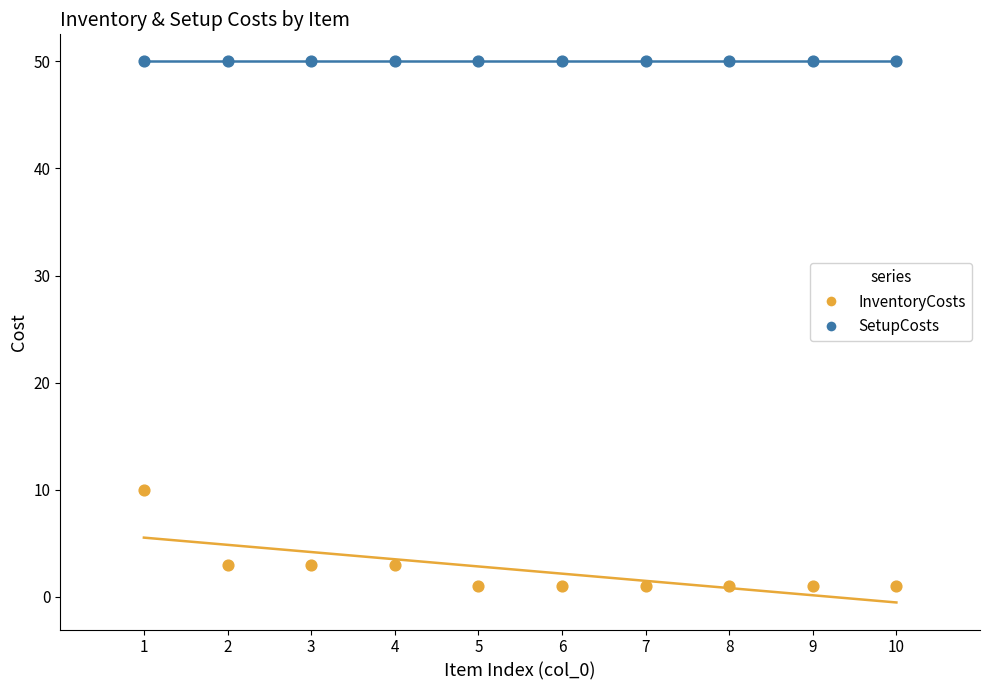

Which series contains the lowest Y value?

InventoryCosts